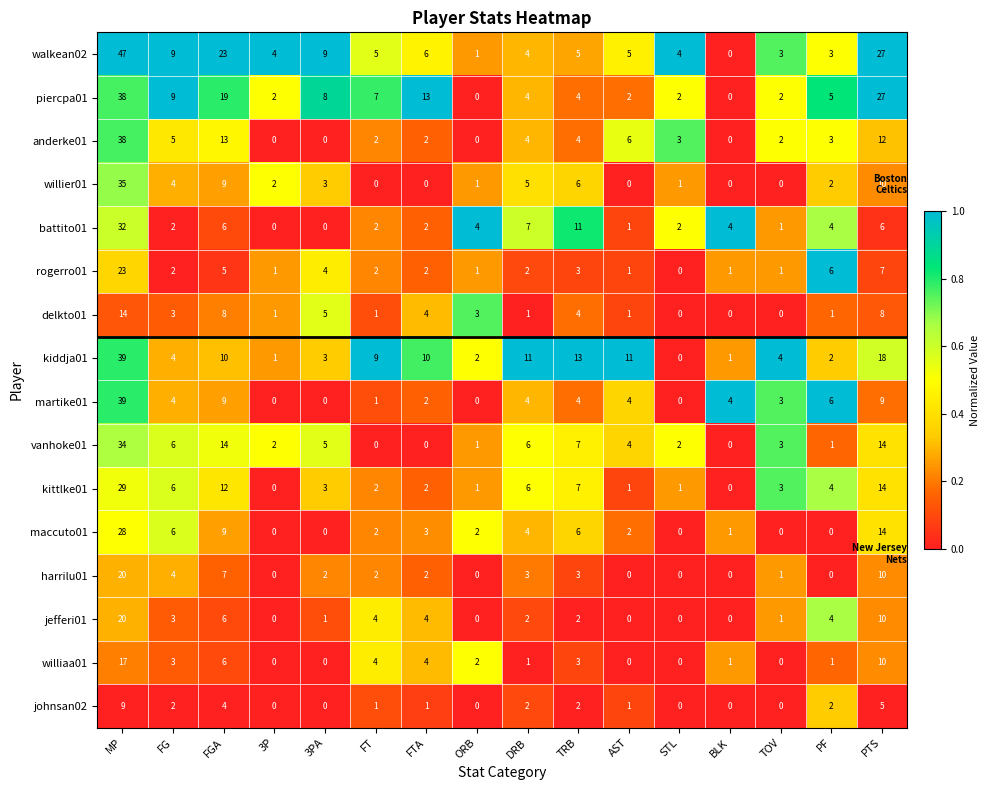

Which series has the largest total across all categories?

walkean02